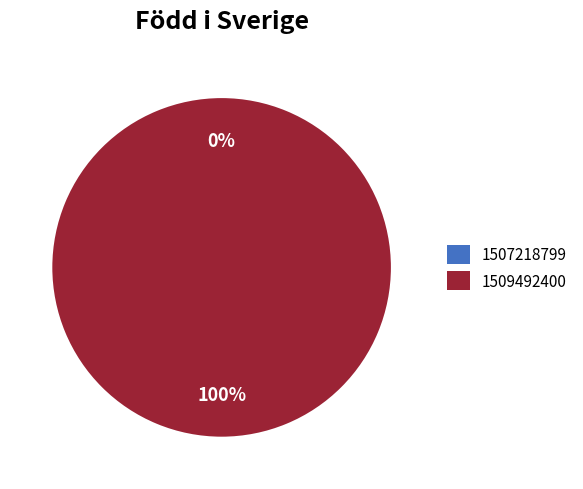

Is there a majority slice in this chart?

Yes